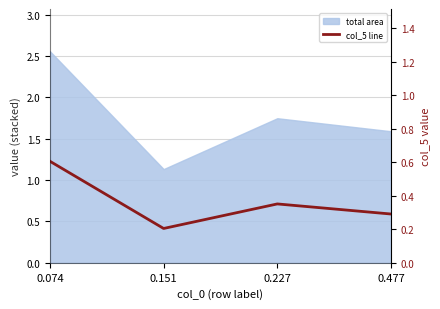

Count the values in the range 0 to 1.

4